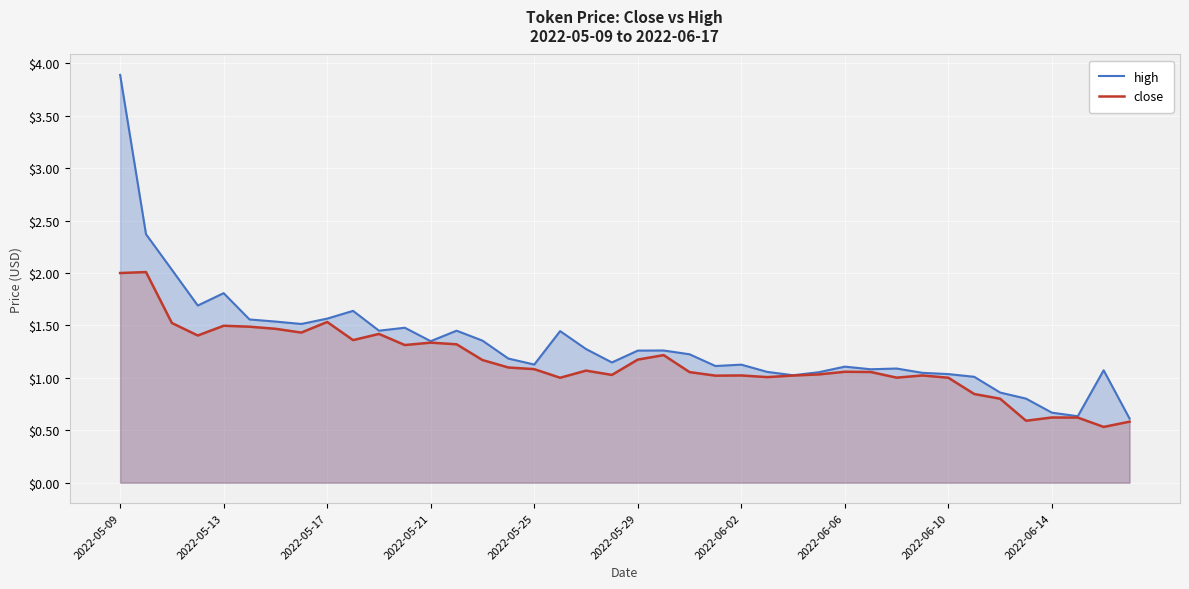

What is the difference between the second highest and minimum values in the high series?

1.8